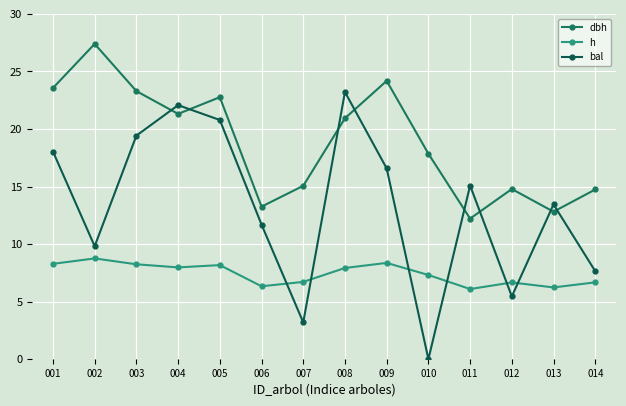

True or false: dbh and h cross at least once.

False